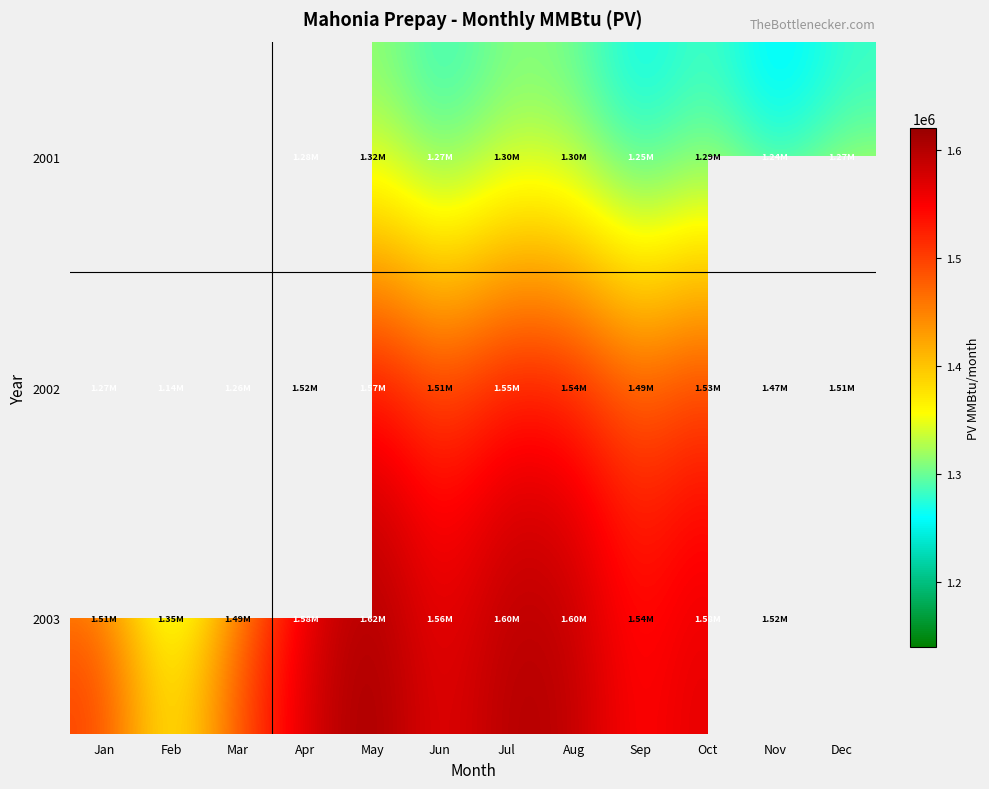

Which label corresponds to the smallest value in the chart?

Feb